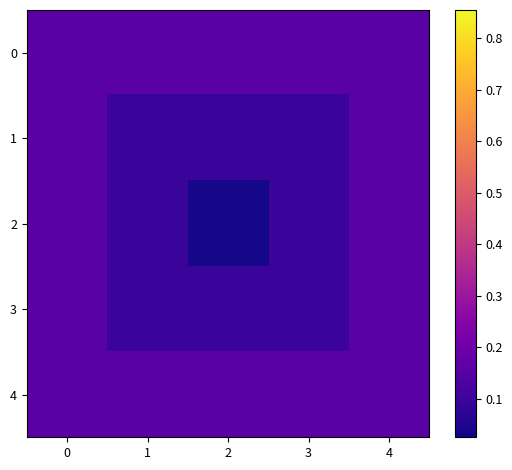

Between 2 and 3, which series saw the biggest shift?

row_2